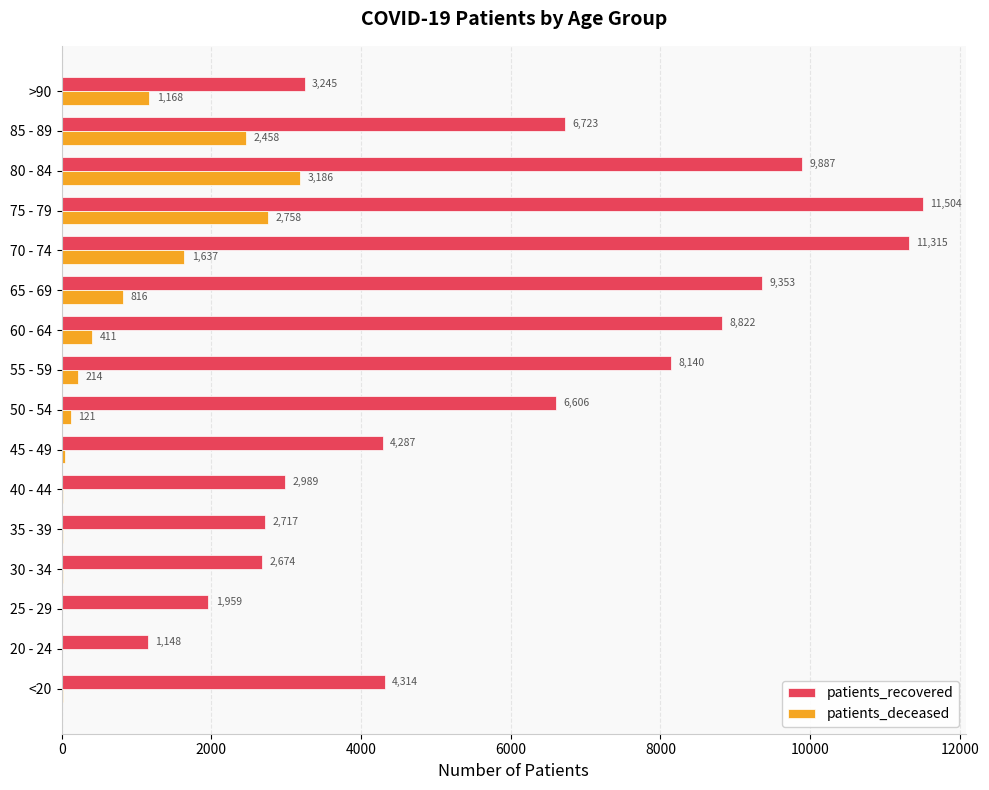

What is the maximum value shown in the chart?

11504